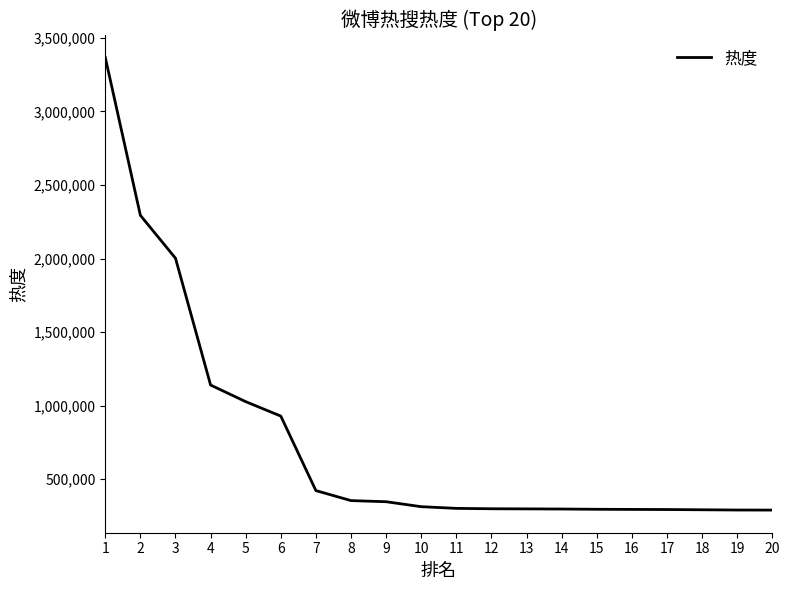

Which has a higher value, 2 or 8?

2